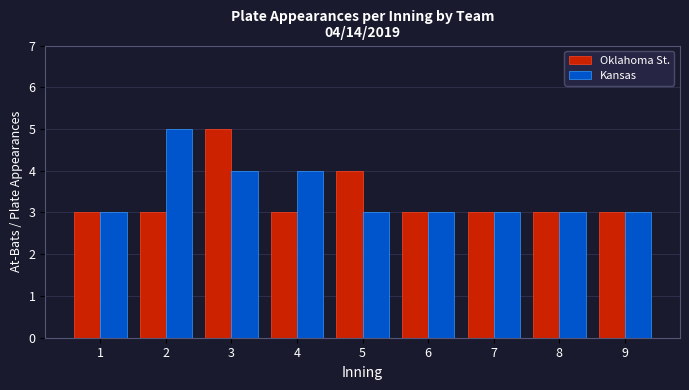

Reading right to left, what are all the values shown in this chart?

Oklahoma St.: 9=3	8=3	7=3	6=3	5=4	4=3	3=5	2=3	1=3
Kansas: 9=3	8=3	7=3	6=3	5=3	4=4	3=4	2=5	1=3